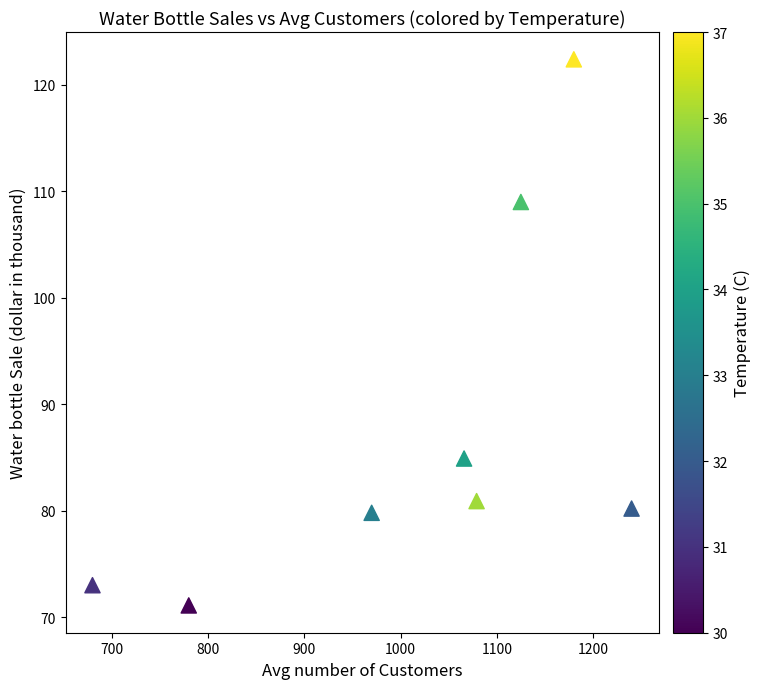

What Y value in the scatter plot is closest to 96?

84.9